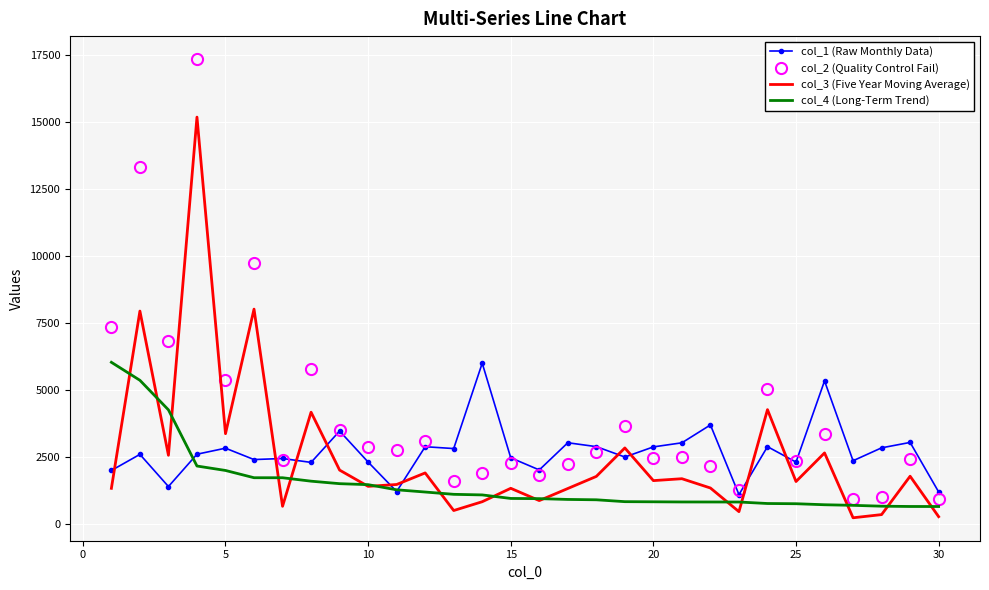

Which series has the largest range (max minus min)?

col_2 (Quality Control Fail)